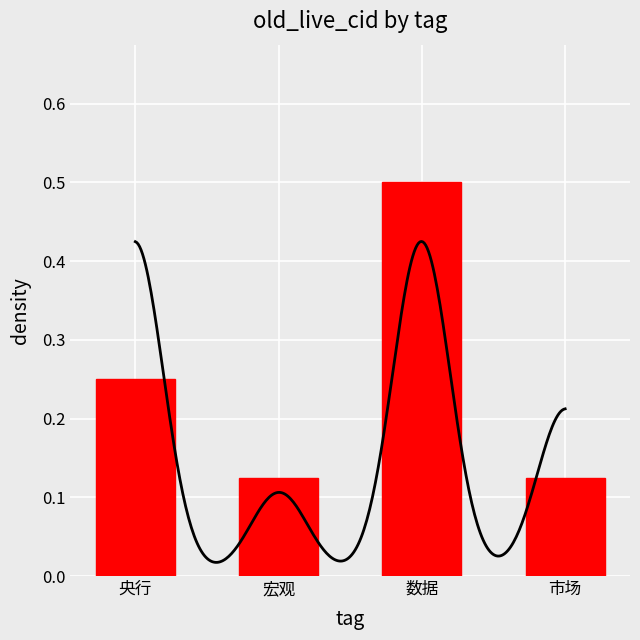

What is the change in value from 宏观 to 数据?

+0.4